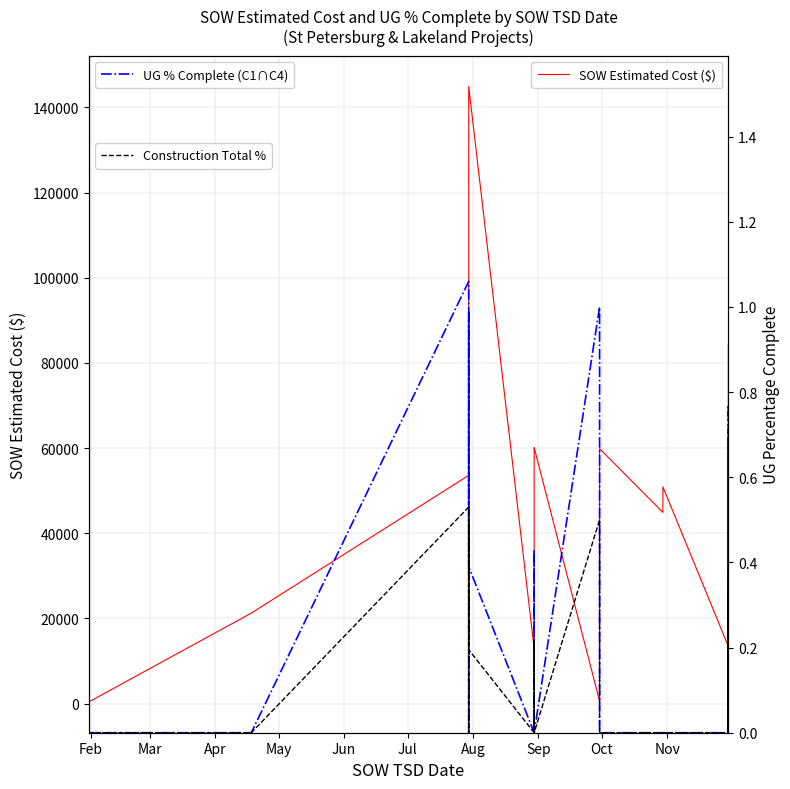

What is the difference between the maximum and second lowest values in the Construction Total % series?

0.5